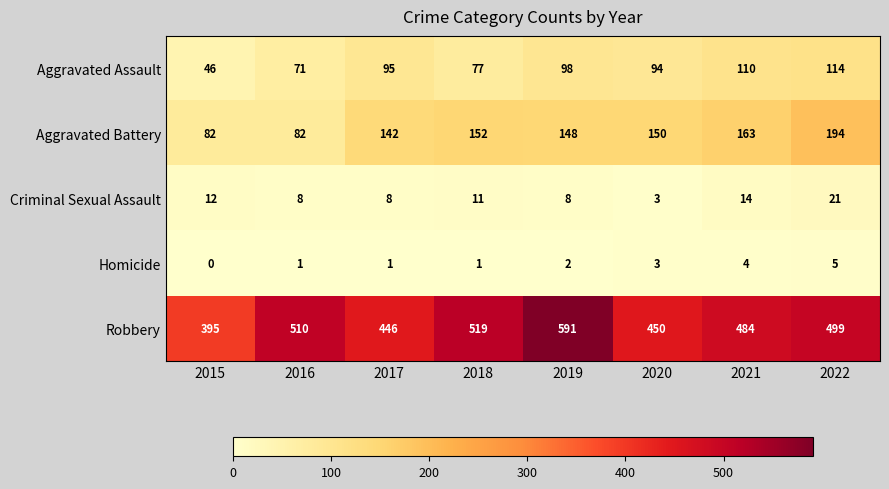

True or false: Aggravated Battery has a value of 137 at 2016.

False